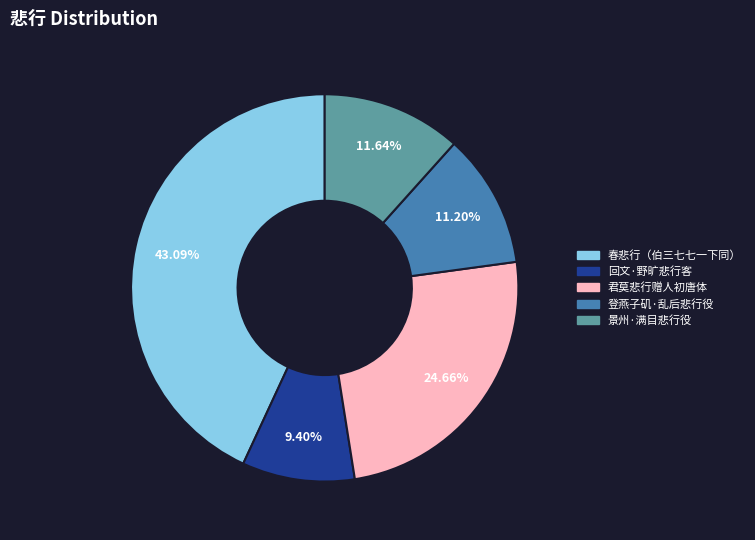

How many segments does this pie chart have?

5